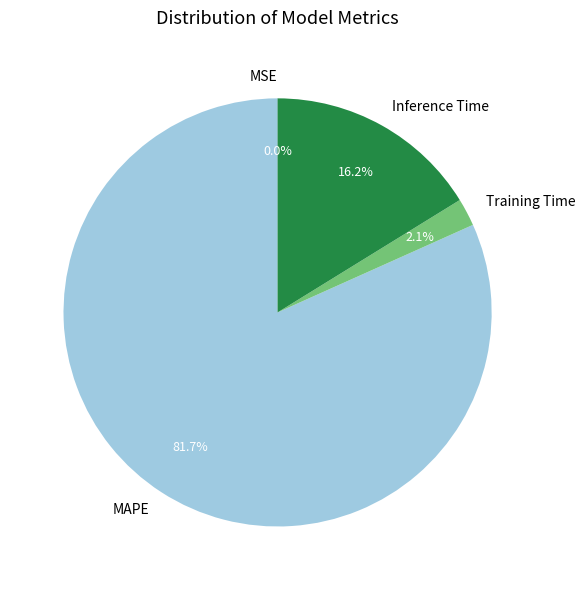

To the nearest percent, what portion does Training Time represent?

2%